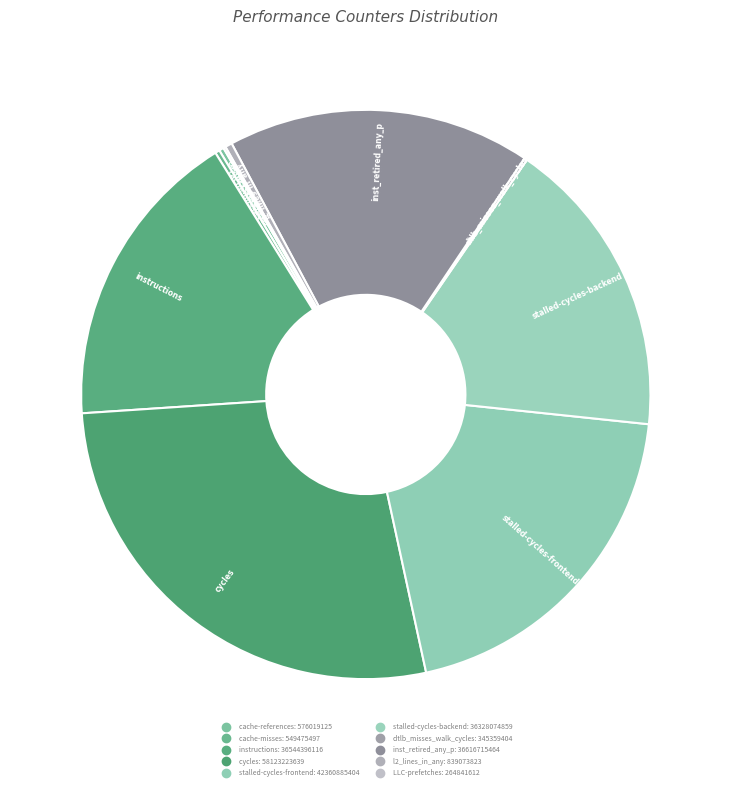

What is the smallest slice in the pie chart?

LLC-prefetches